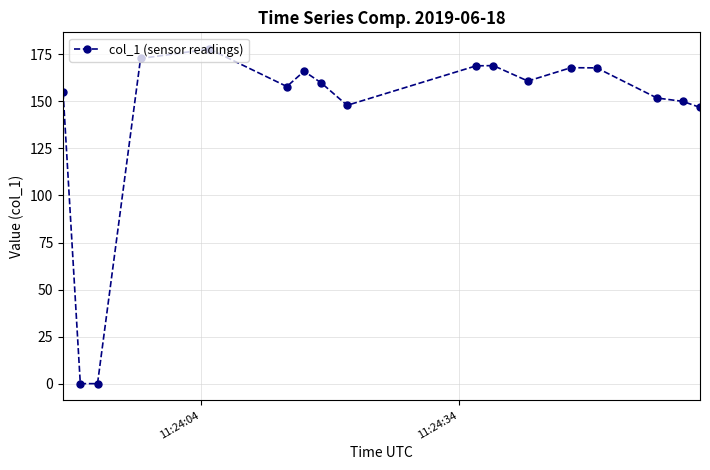

What is the sum of all values?

2420.0